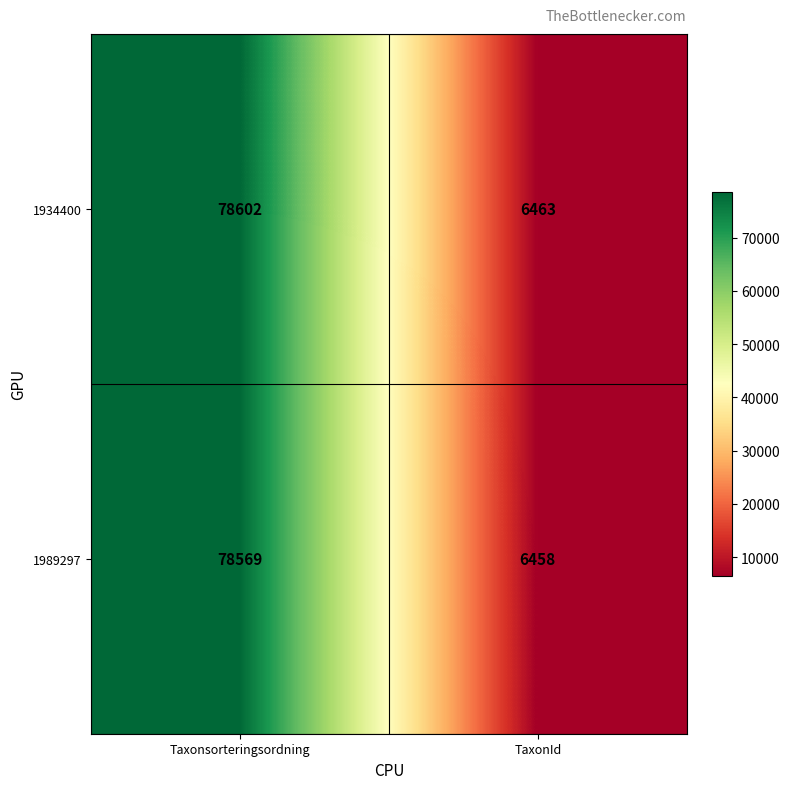

What is the difference between the maximum and minimum values in the 1934400 series?

72139